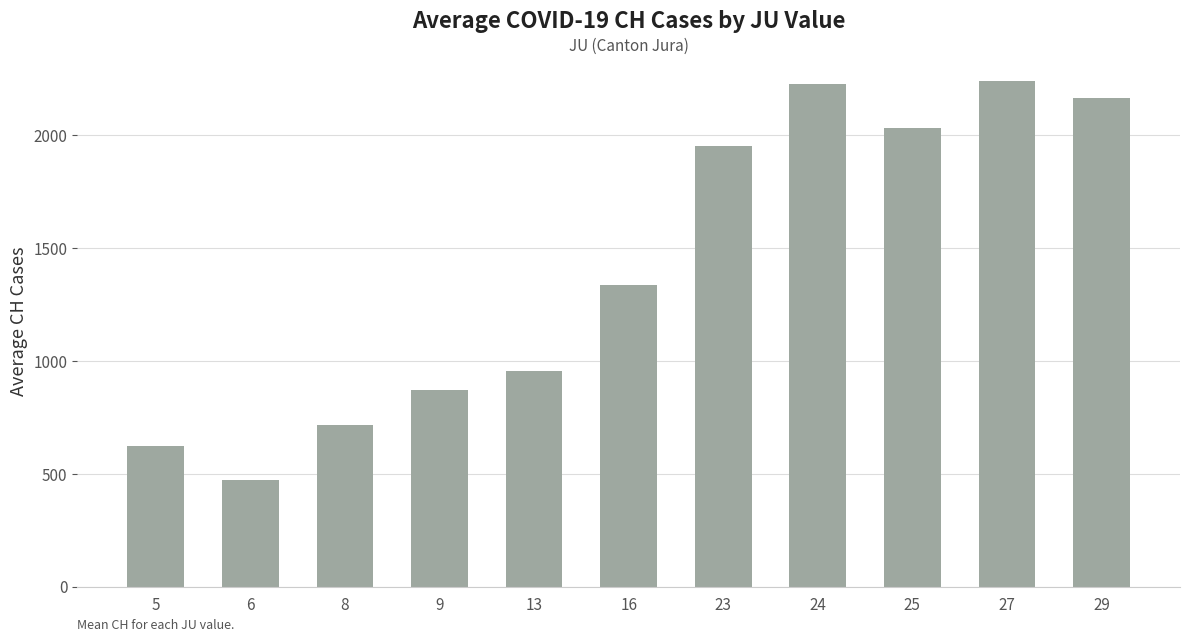

What is the difference between the values at 23 and 24?

273.7